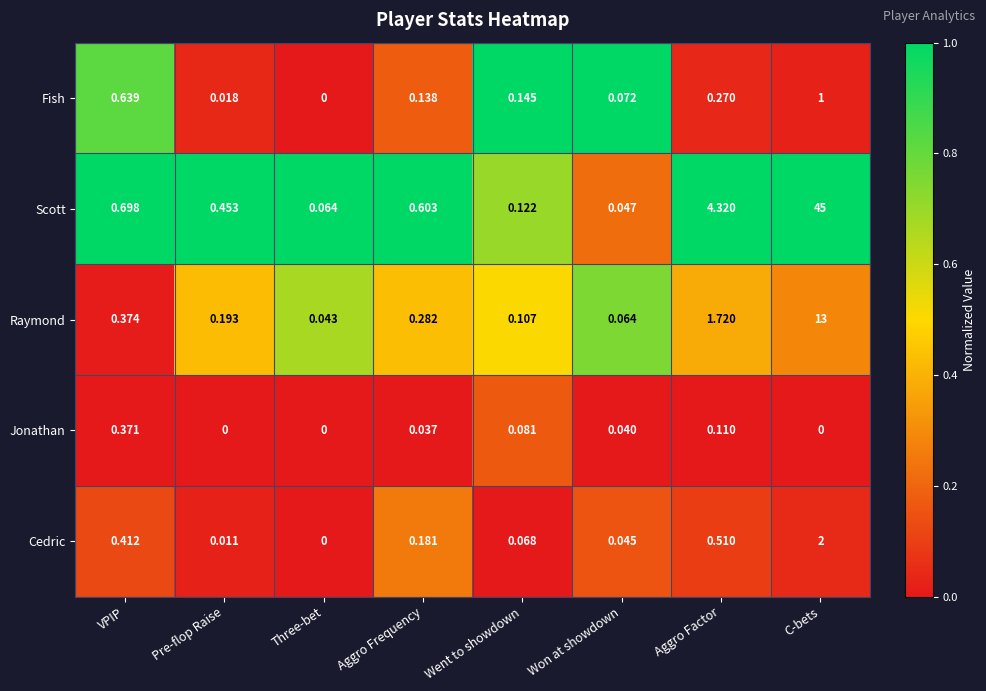

At which category does the chart reach its peak across all series?

C-bets